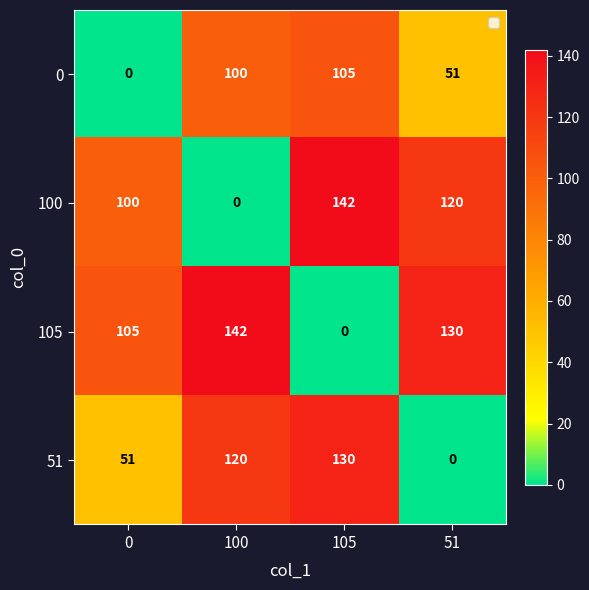

The 0 series shows 100 at 100. True or false?

True